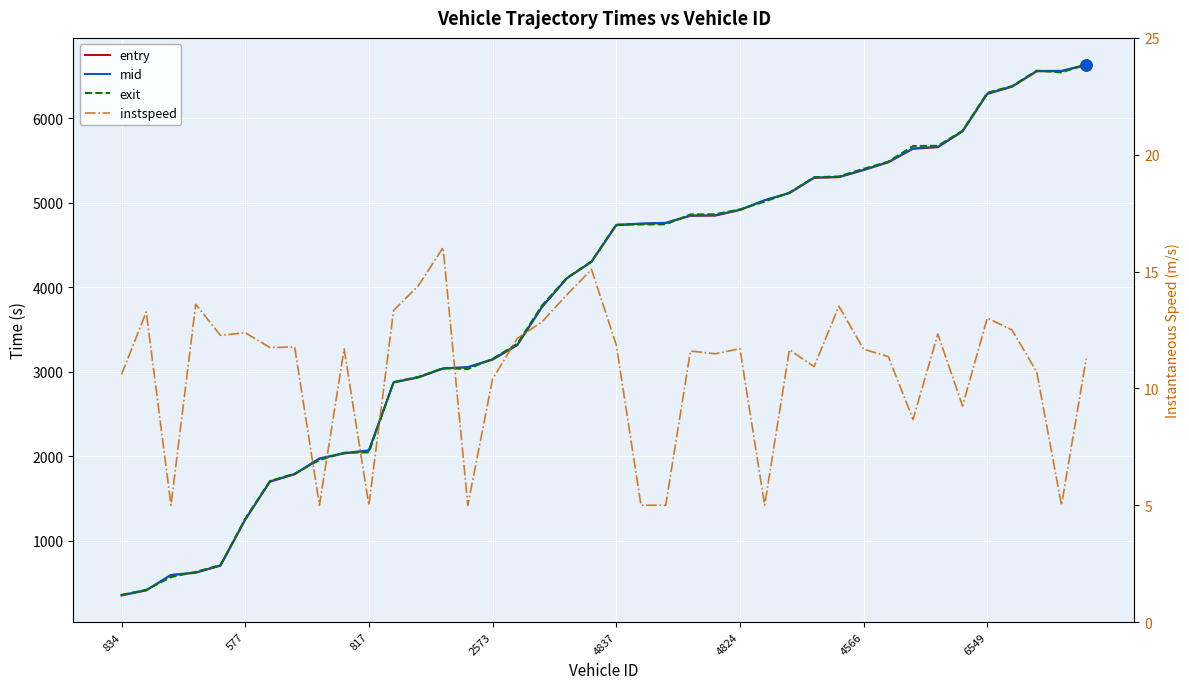

Reading left to right, extract all data points from this chart.

entry: 353.4	413.3	593.9	622.3	705.6	1249.6	1699.3	1787.7	1971.4	2034.4	2067.1	2873.2	2933.5	3038.1	3053.0	3143.8	3316.0	3766.2	4104.5	4301.4	4734.6	4752.1	4760.3	4846.4	4848.2	4914.8	5028.3	5113.8	5295.4	5303.2	5386.8	5479.2	5639.4	5658.5	5844.8	6288.7	6373.9	6556.2	6558.1	6629.6
mid: 358.5	417.3	597.5	626.4	710.2	1254.0	1704.1	1792.2	1976.5	2039.4	2072.4	2877.4	2937.3	3041.5	3057.0	3149.4	3320.4	3770.6	4108.3	4305.1	4739.1	4756.1	4764.3	4851.4	4853.1	4919.3	5032.2	5118.3	5300.1	5307.1	5391.2	5484.4	5645.4	5662.4	5850.4	6293.1	6378.3	6561.2	6563.1	6634.3
exit: 361.5	420.7	570.7	633.2	713.5	1263.2	1707.8	1795.6	1955.7	2043.4	2045.9	2880.3	2940.6	3045.0	3032.9	3153.5	3333.3	3786.5	4111.7	4308.4	4742.7	4743.1	4745.7	4863.3	4865.6	4923.1	5013.6	5121.9	5303.8	5313.1	5403.2	5488.1	5672.9	5675.6	5853.9	6303.3	6381.9	6564.8	6543.3	6637.9
instspeed: 10.6	13.3	5.0	13.6	12.3	12.4	11.8	11.8	5.0	11.7	5.0	13.3	14.4	16.0	5.0	10.4	12.1	12.8	14.0	15.1	11.9	5.0	5.0	11.6	11.5	11.7	5.0	11.7	10.9	13.5	11.7	11.4	8.7	12.3	9.2	13.0	12.5	10.7	5.0	11.3